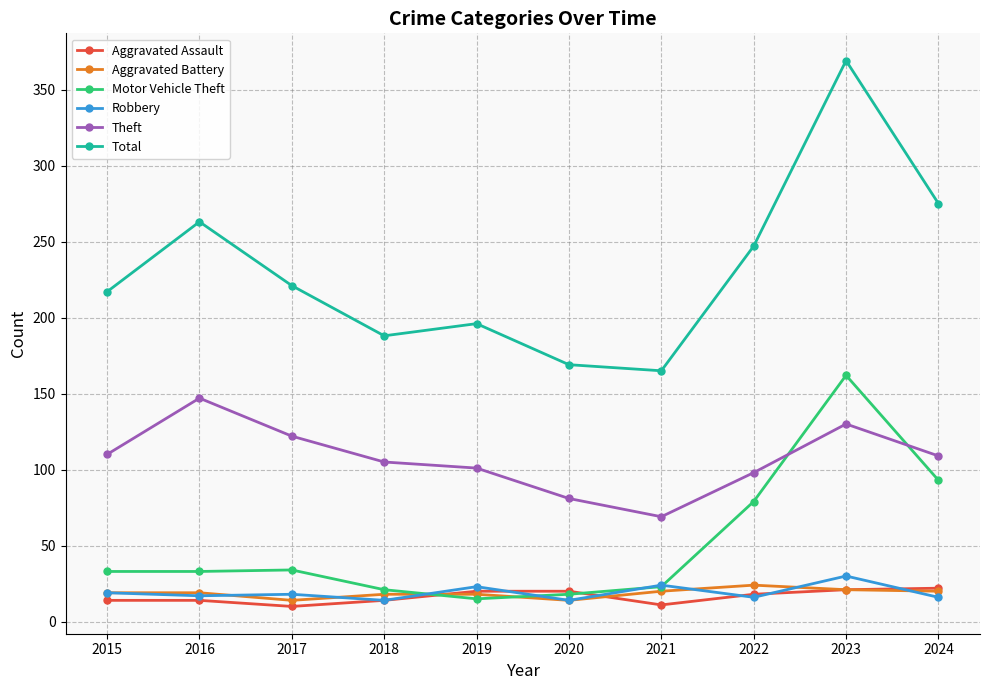

At how many categories does at least one series exceed 271?

2